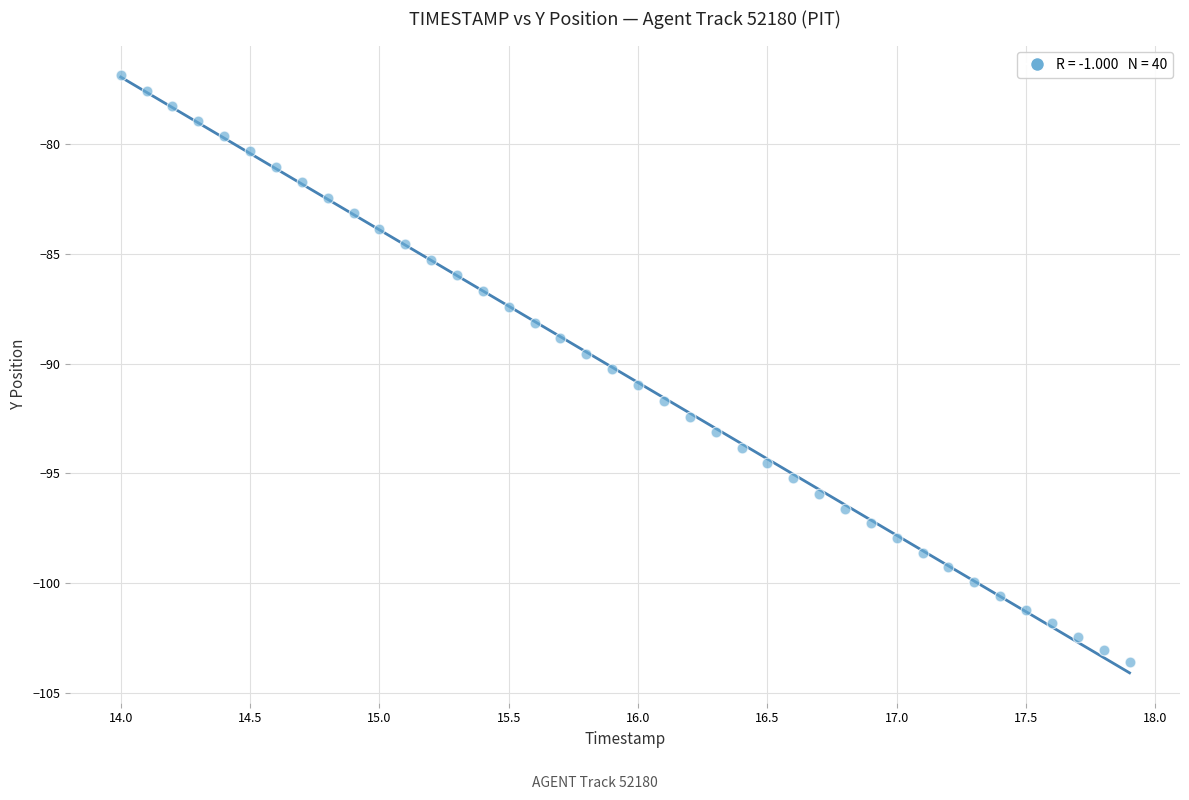

What is the range of X values (max minus min)?

3.9